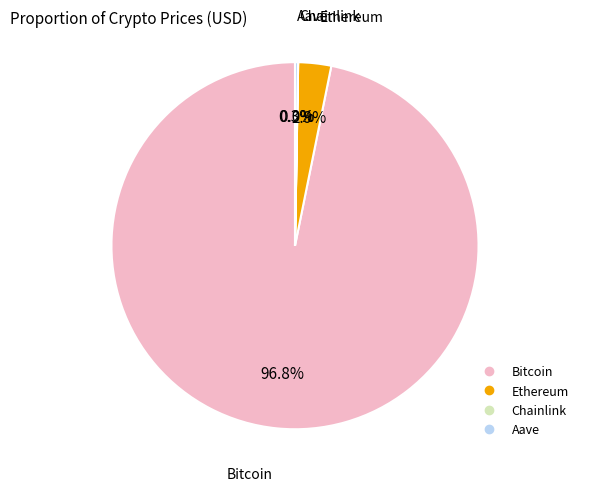

To the nearest percent, what portion does Bitcoin represent?

97%